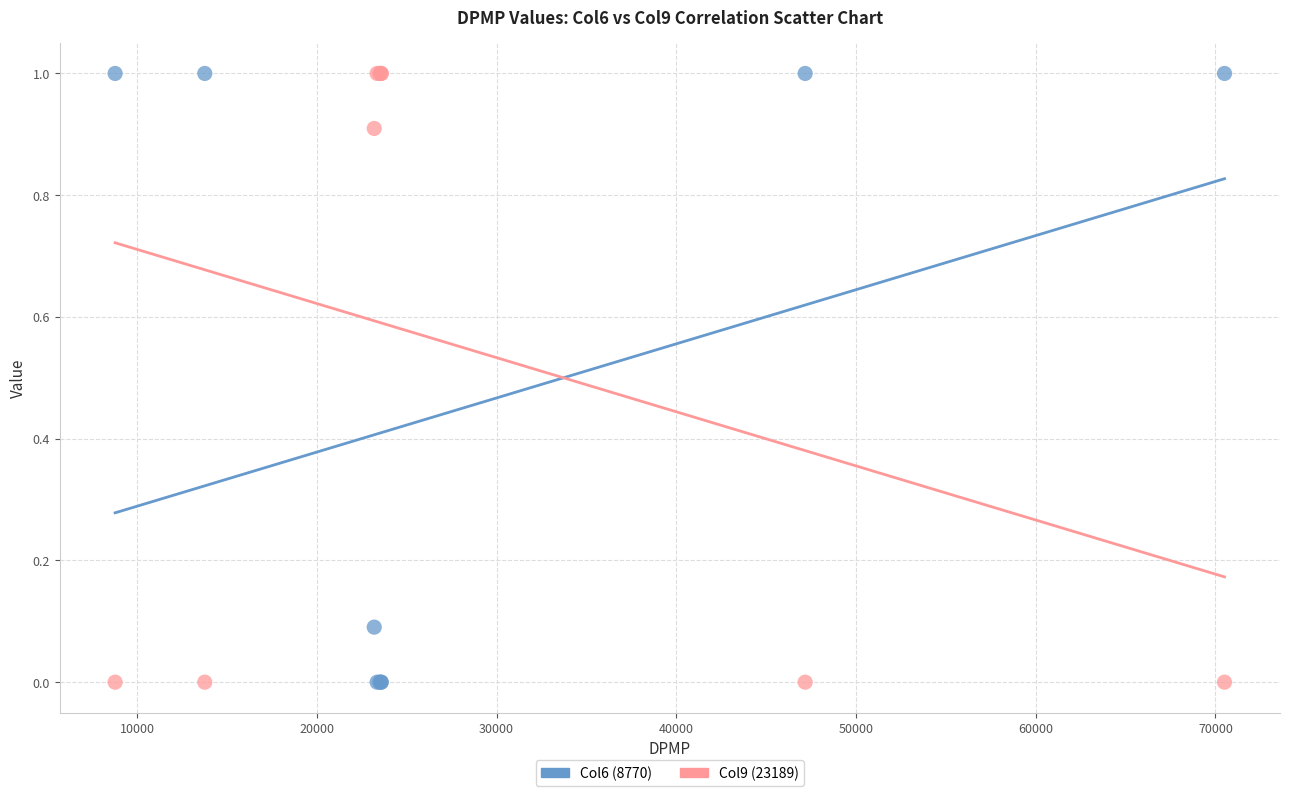

What is the X range (max minus min) for the scatter plot?

61738.0